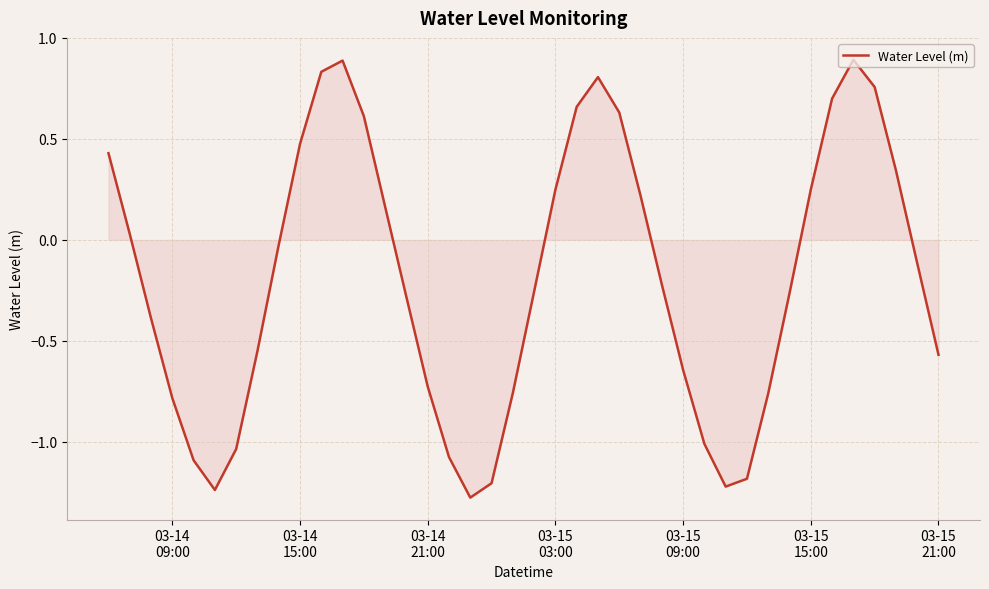

What is the difference between the maximum and minimum values?

2.2